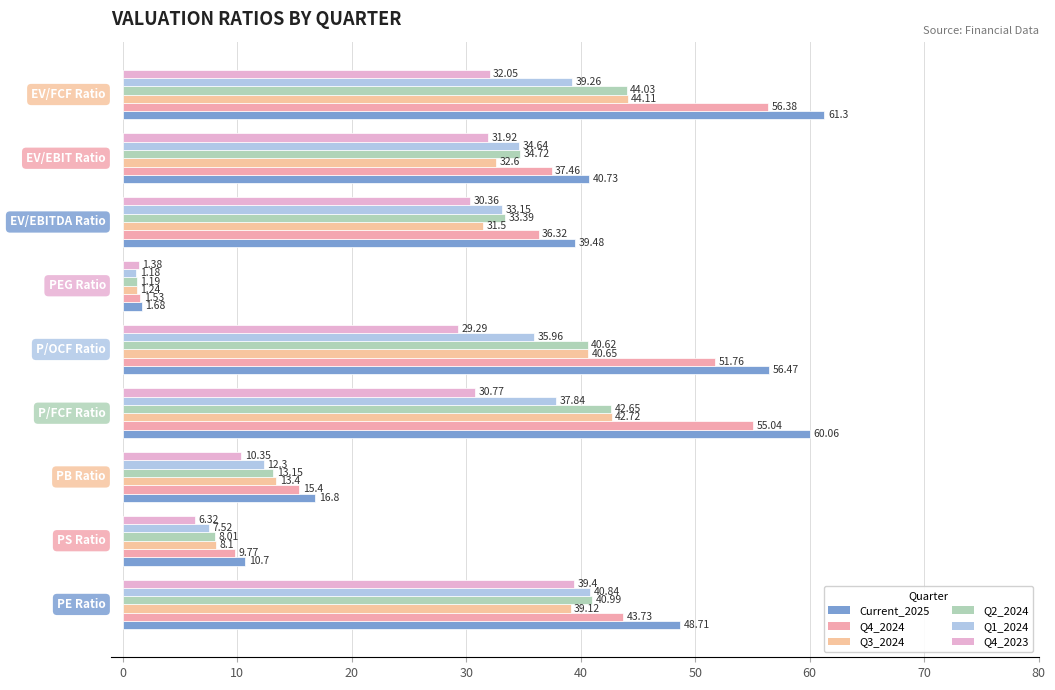

Count the number of categories in the chart.

9